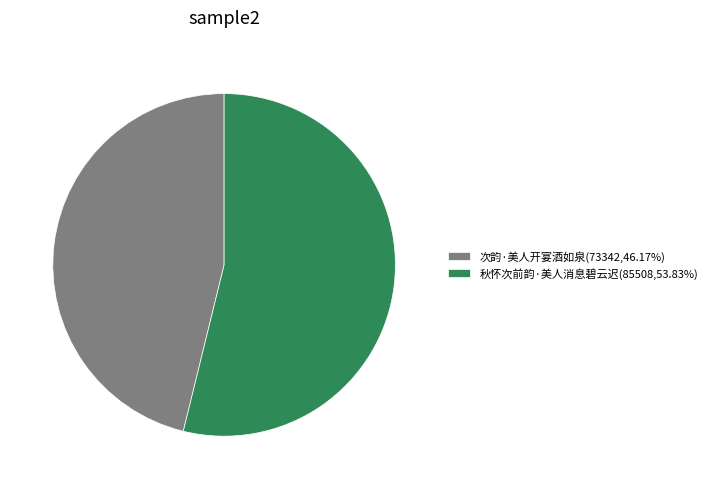

What is the majority slice?

秋怀次前韵·美人消息碧云迟